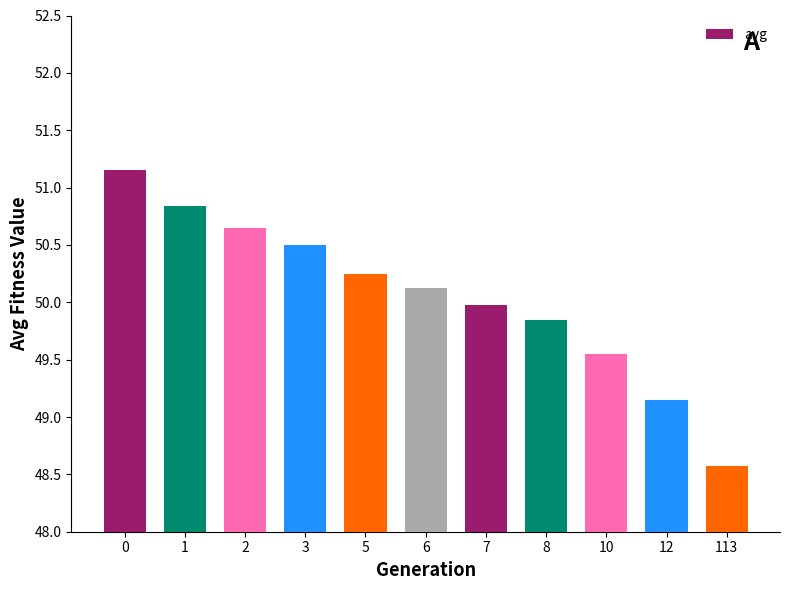

Are the bars horizontal?

No